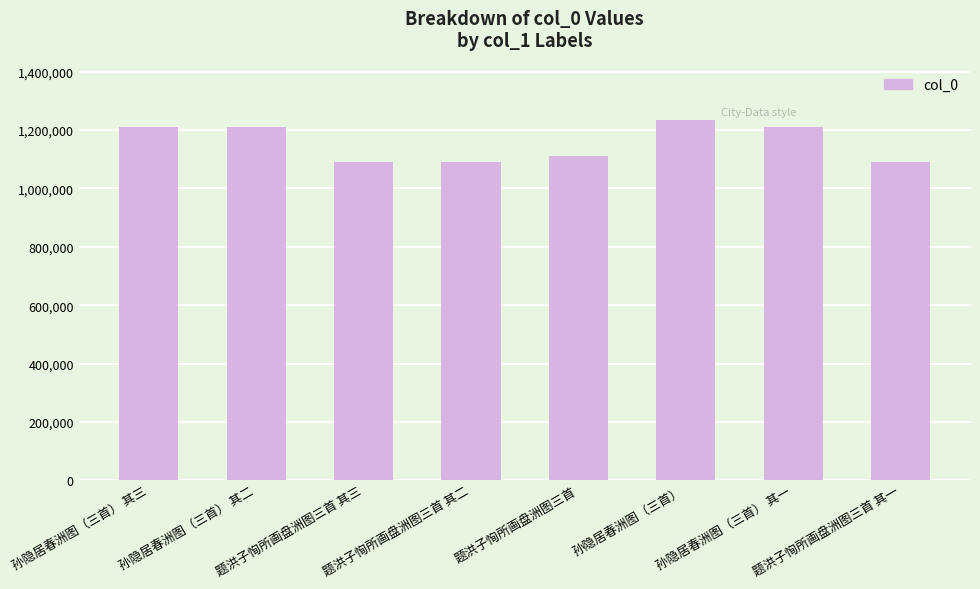

Approximately how many times larger is the value at 孙隐居春洲图（三首） compared to 题洪子恂所画盘洲图三首?

1.1